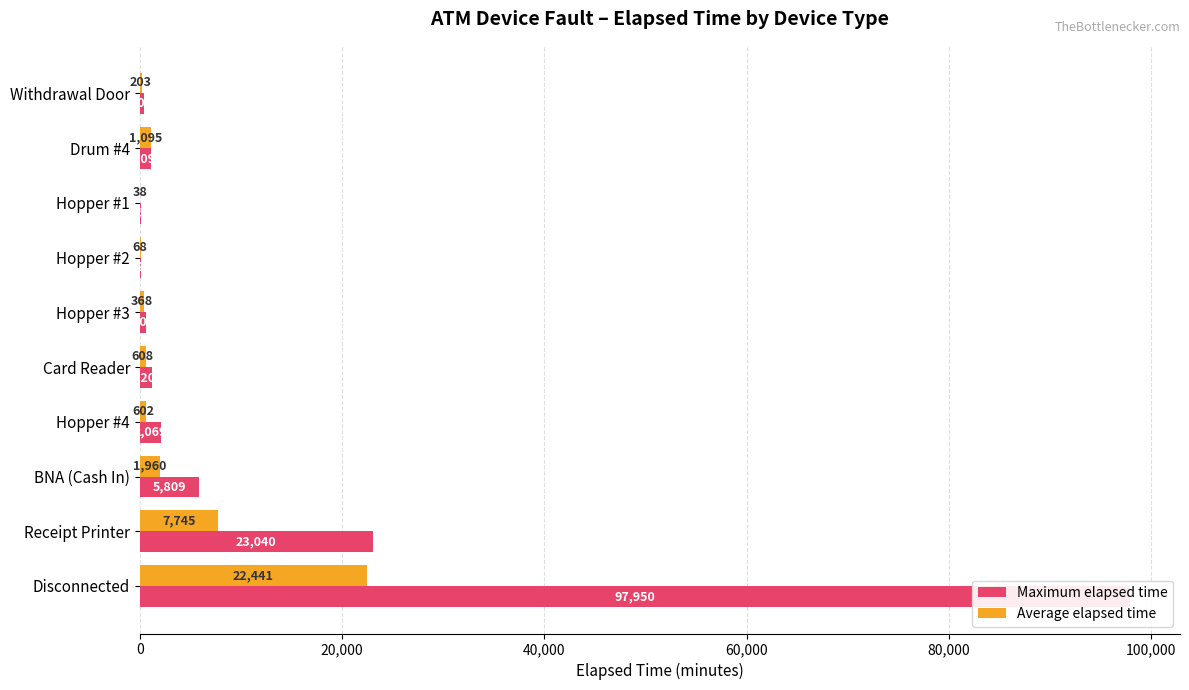

The value of Maximum elapsed time at Drum #4 is 716. True or false?

False